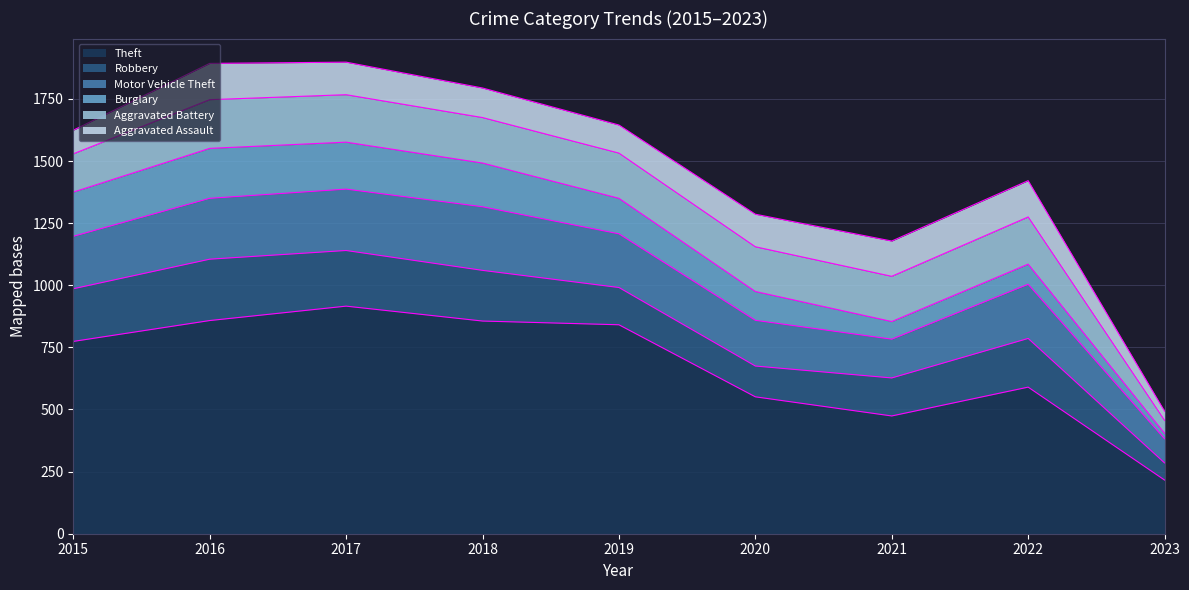

What is the smallest value displayed?

22